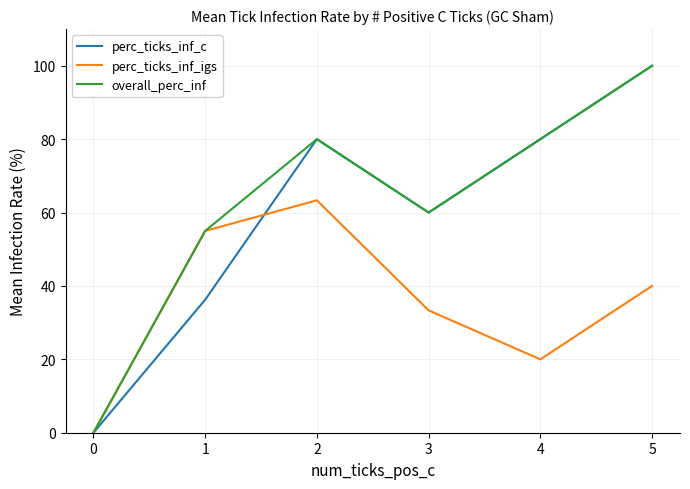

What are all the series names shown in the legend?

perc_ticks_inf_c, perc_ticks_inf_igs, overall_perc_inf